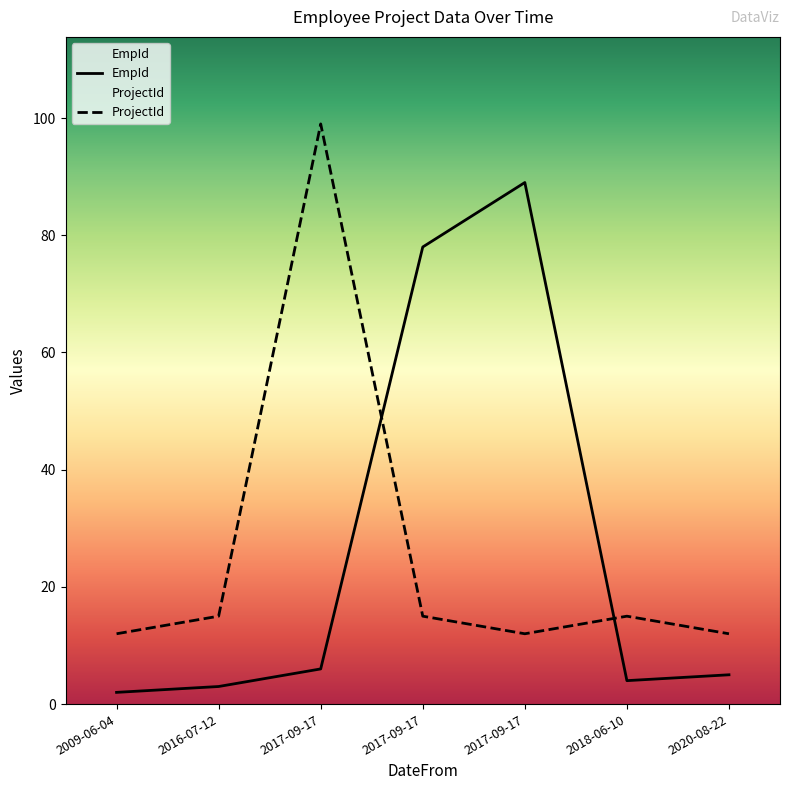

Rank the series by their maximum value, from lowest to highest.

EmpId, ProjectId